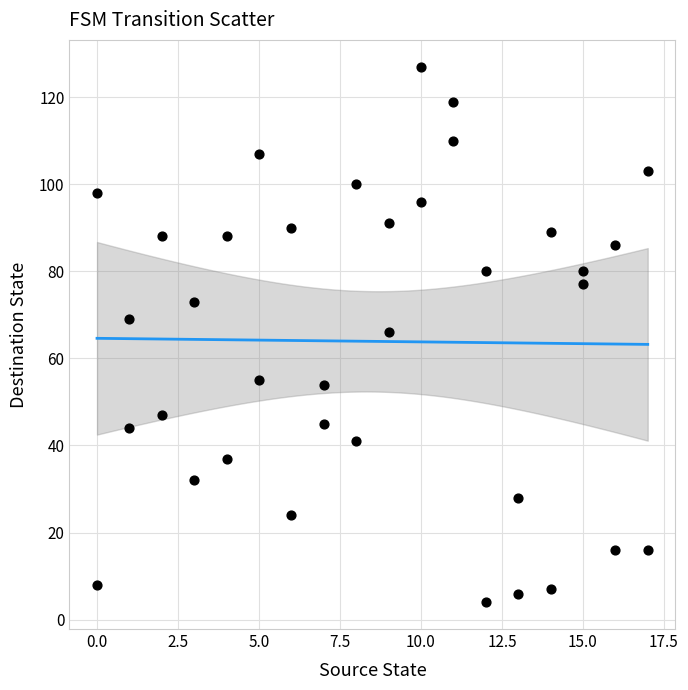

What is the range of Y values (max minus min)?

123